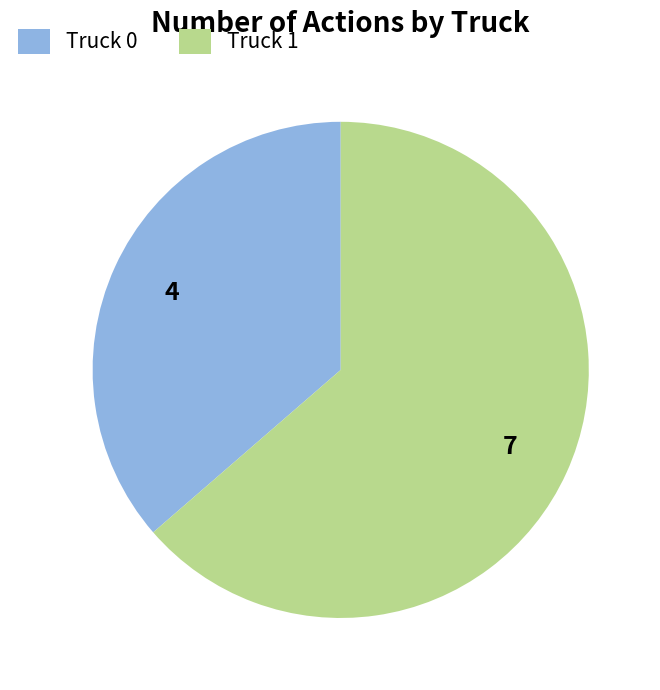

Is it true that Truck 1 is 64% of the pie?

True